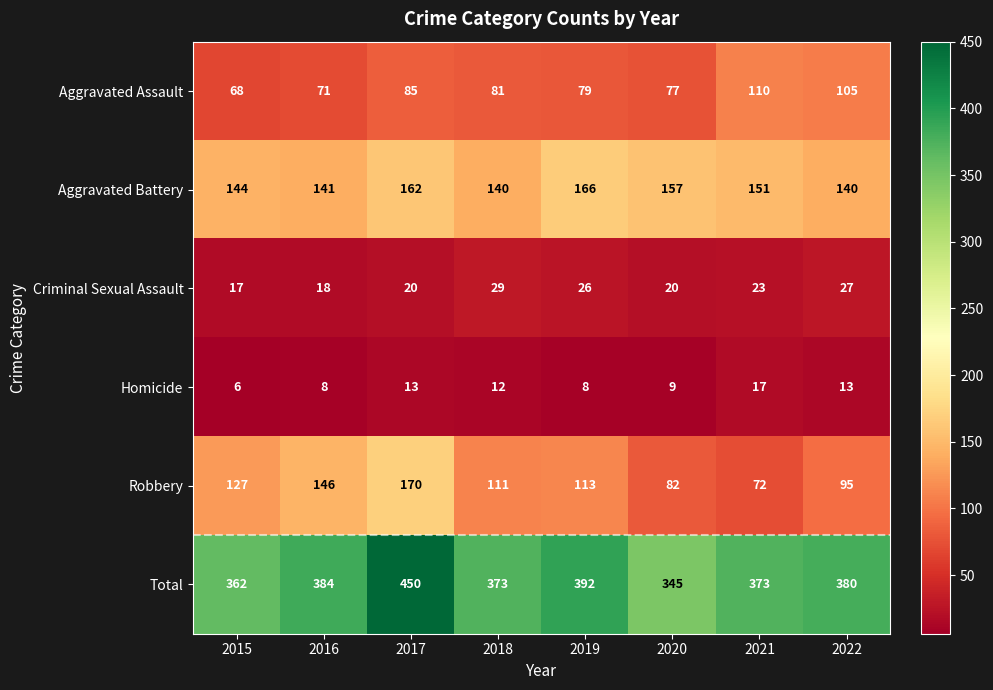

Count the Robbery values in the range 95 to 146.

5